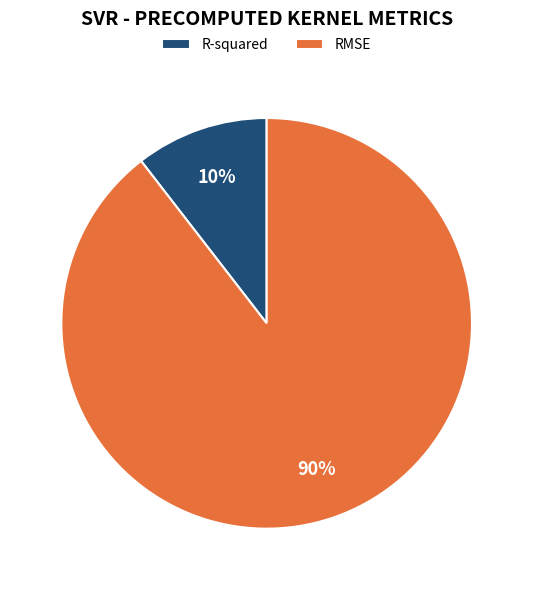

What is the majority slice?

RMSE